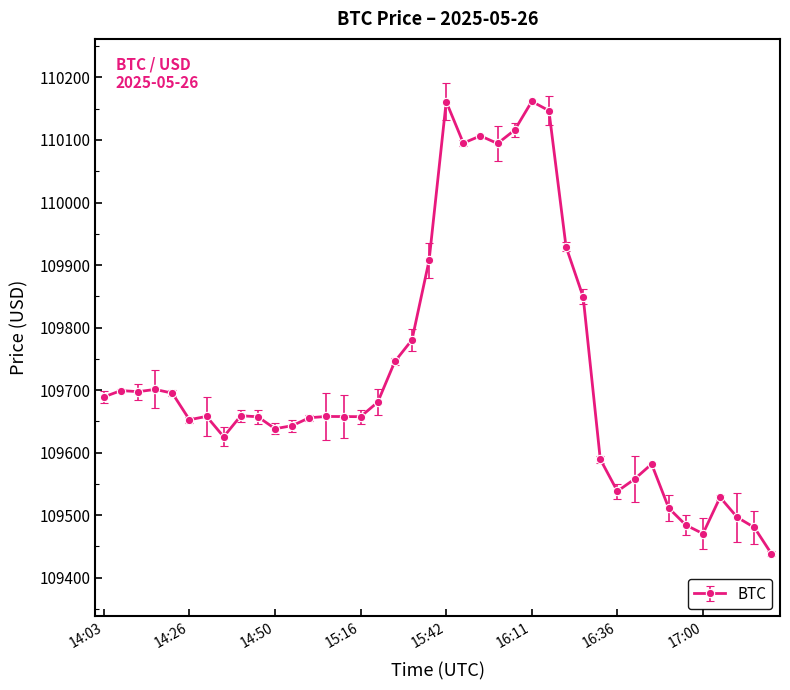

What is the difference between the maximum and minimum values?

723.7